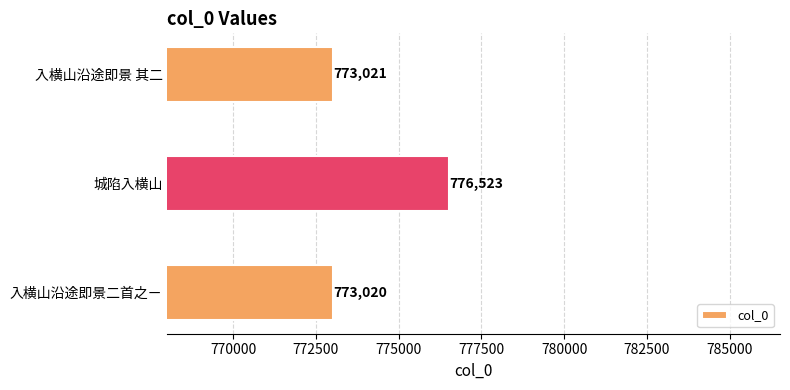

At which label is the value closest to 774771?

入横山沿途即景 其二